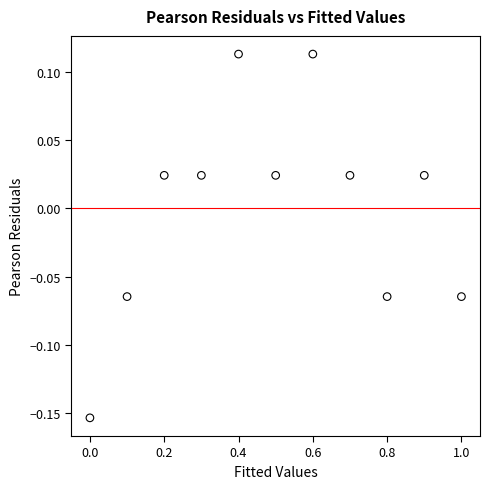

What is the average X value?

0.5